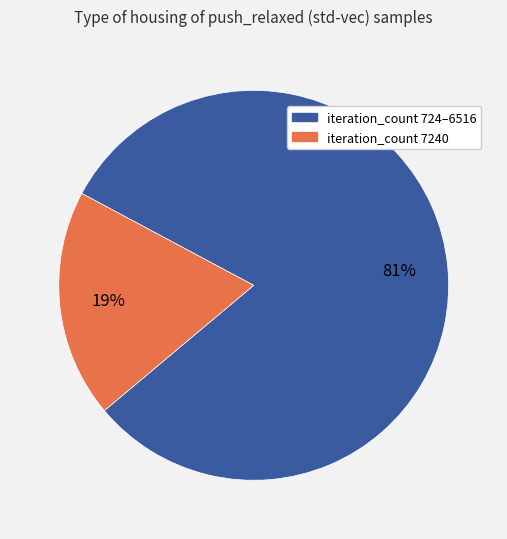

To the nearest percent, what is the difference between the largest and smallest slice percentages?

62%